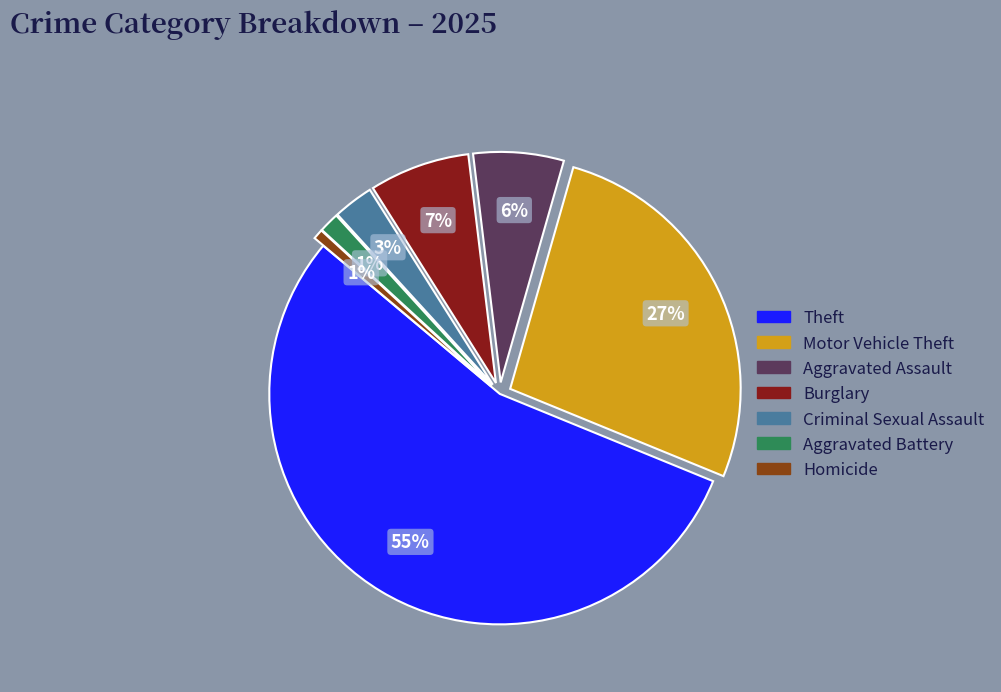

Which has a higher value, Criminal Sexual Assault or Motor Vehicle Theft?

Motor Vehicle Theft